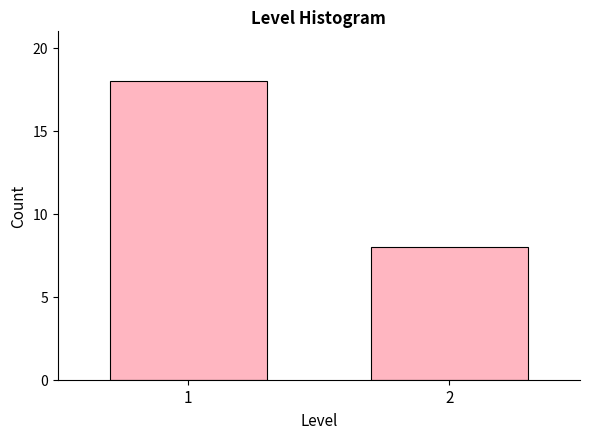

Reading left to right, extract all data points from this chart.

18	8